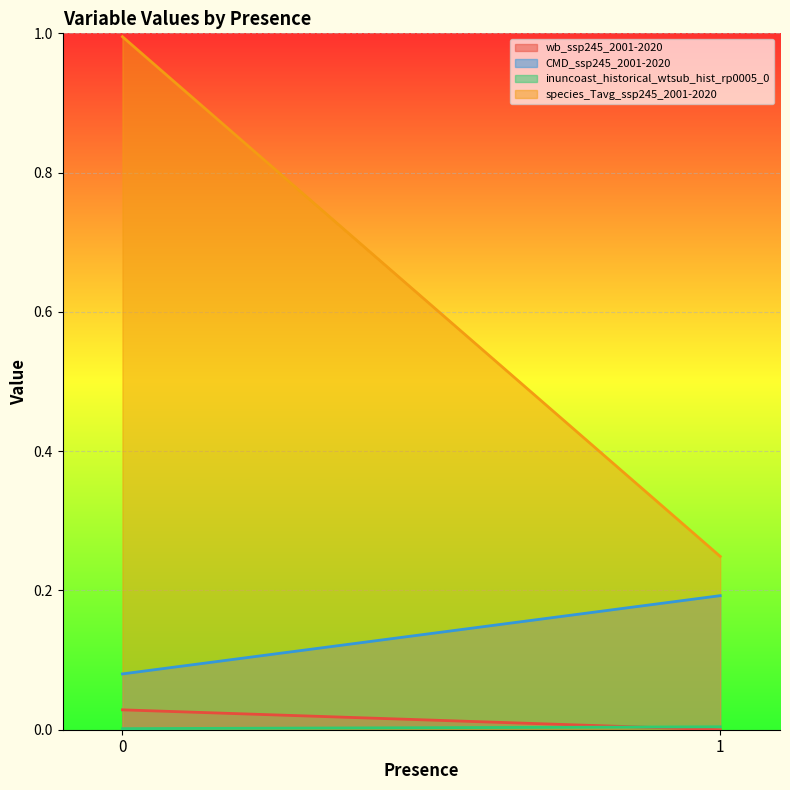

Is the value of wb_ssp245_2001-2020 at 1 greater than the value of CMD_ssp245_2001-2020 at 1?

No